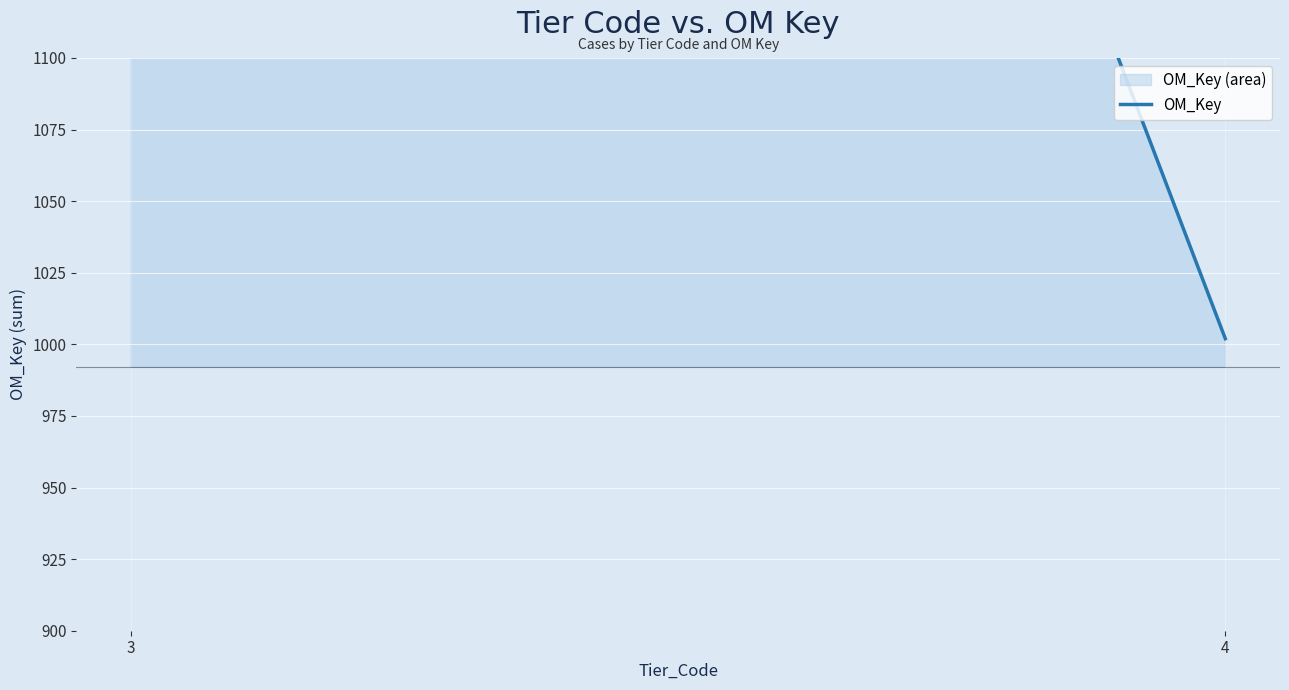

The value at 3 is 744. True or false?

False